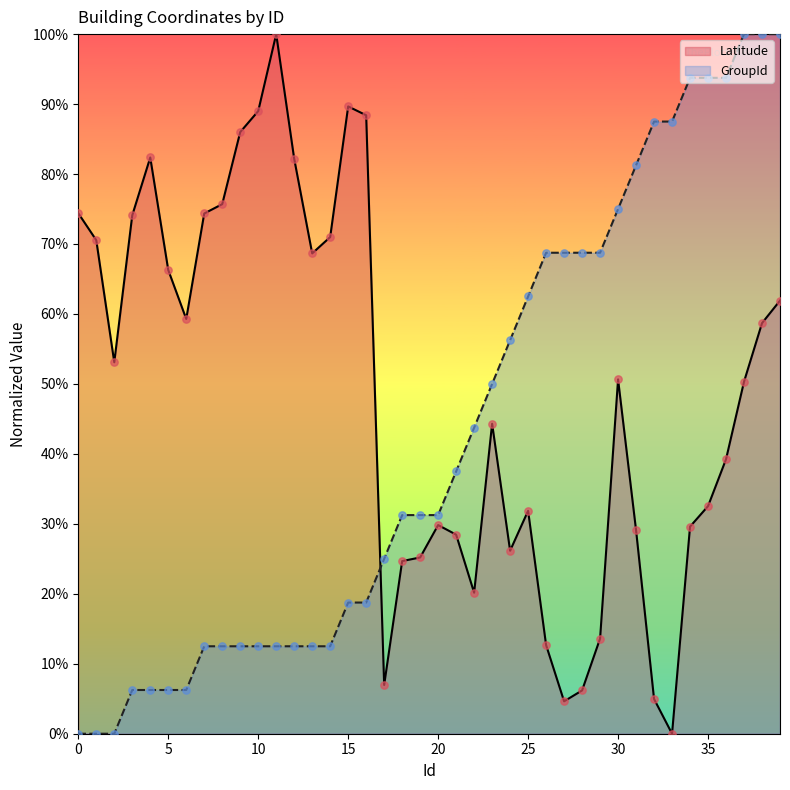

Is the value of Latitude at 8 greater than the value of GroupId at 28?

Yes